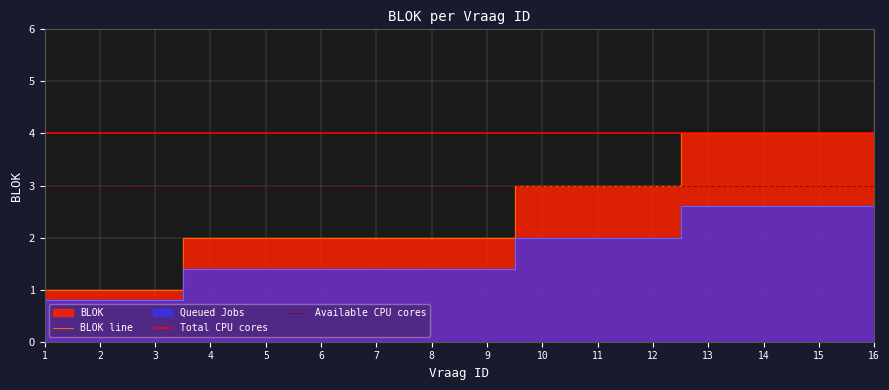

What is the greatest value displayed?

4